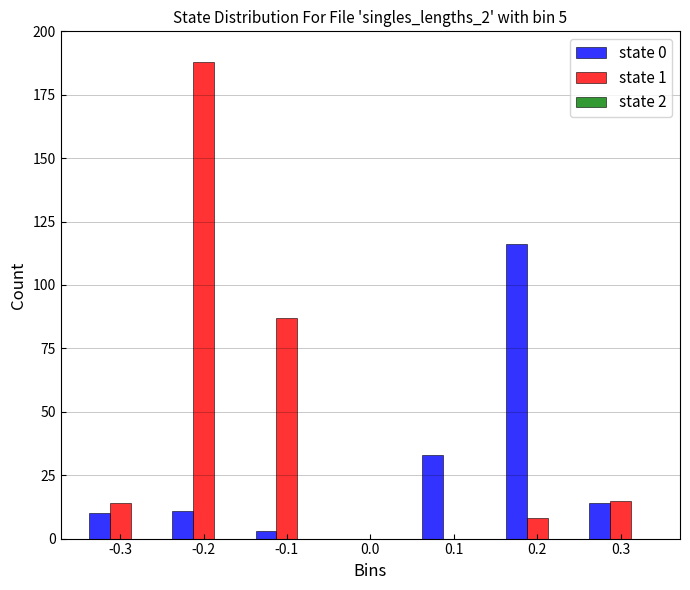

What is the maximum value for state 0?

116